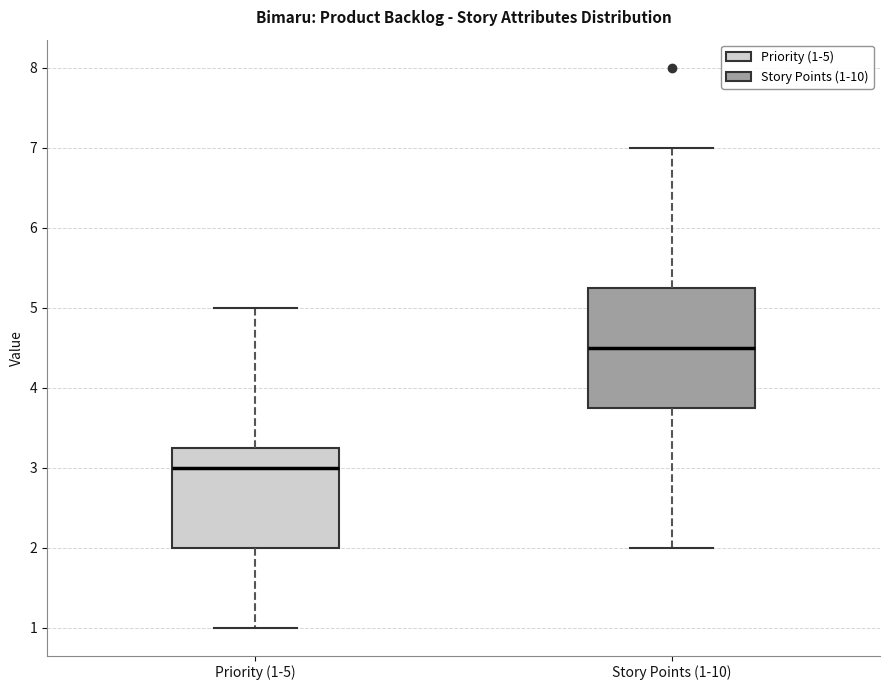

Where does the upper whisker of the box for Priority (1-5) end on the y-axis? The values are not printed on the chart, so give them approximately, as read against the axis.

5.0